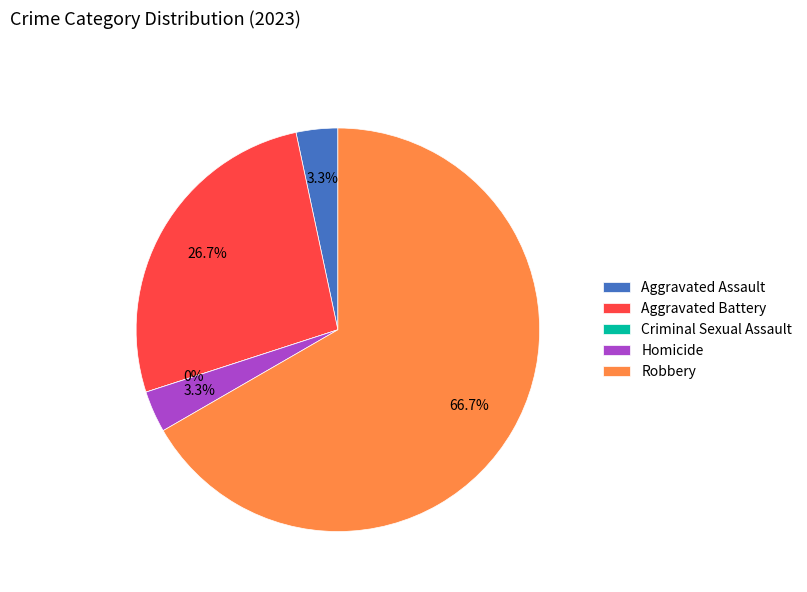

To the nearest percent, what is the difference between the largest and smallest slice percentages?

67%